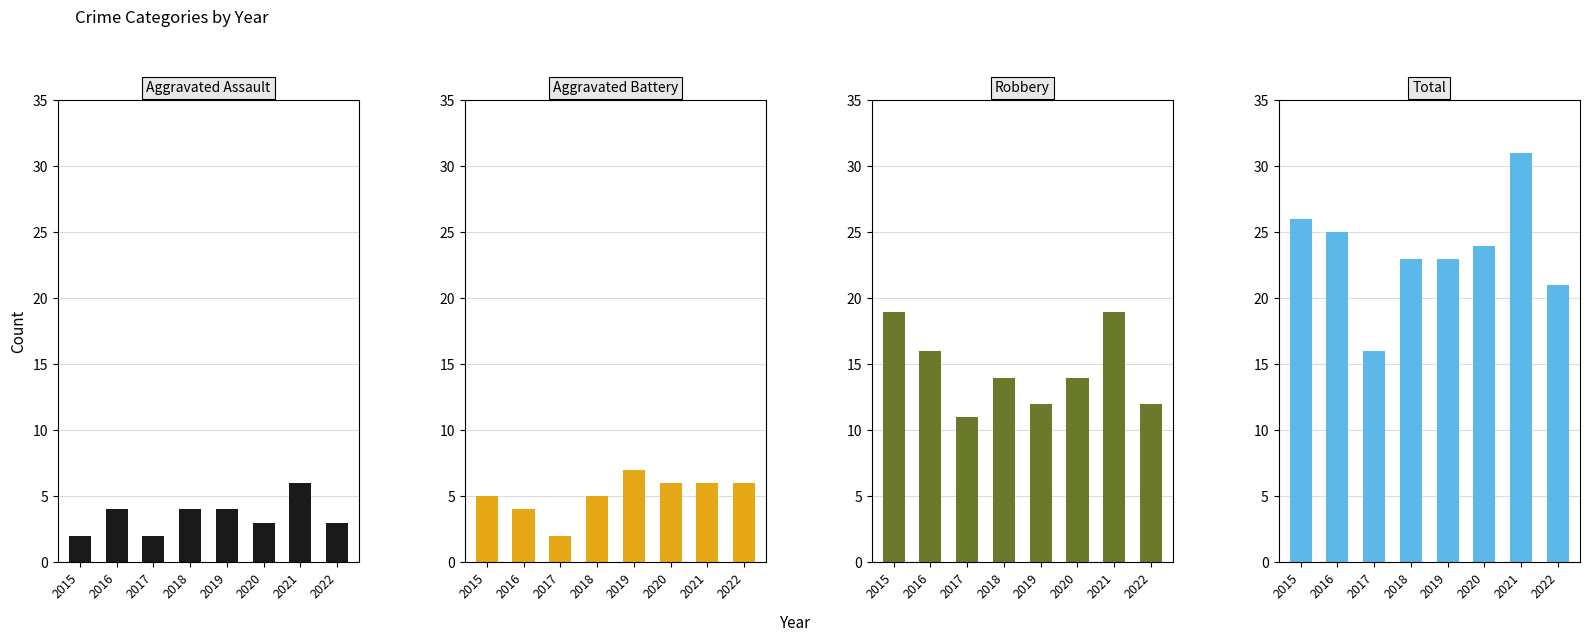

Reading left to right, extract all data points from this chart.

Aggravated Assault: 2	4	2	4	4	3	6	3
Aggravated Battery: 5	4	2	5	7	6	6	6
Robbery: 19	16	11	14	12	14	19	12
Total: 26	25	16	23	23	24	31	21